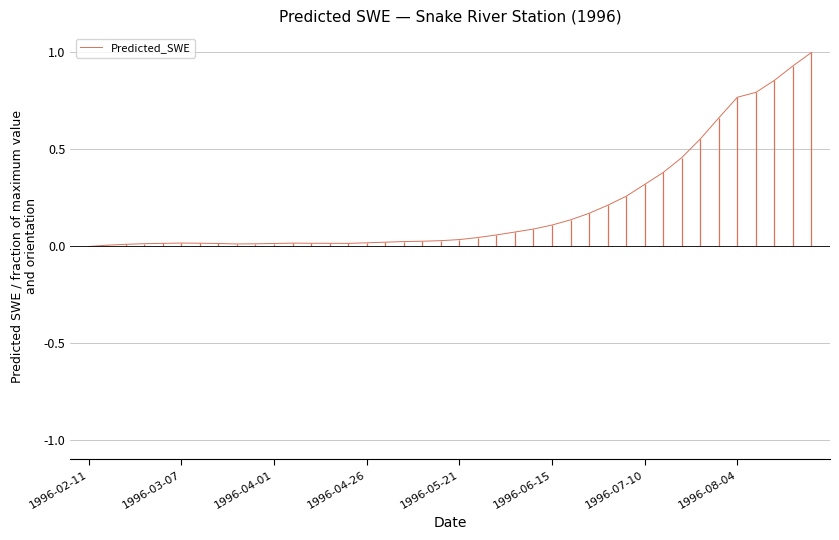

What is the maximum value shown in the chart?

1.0